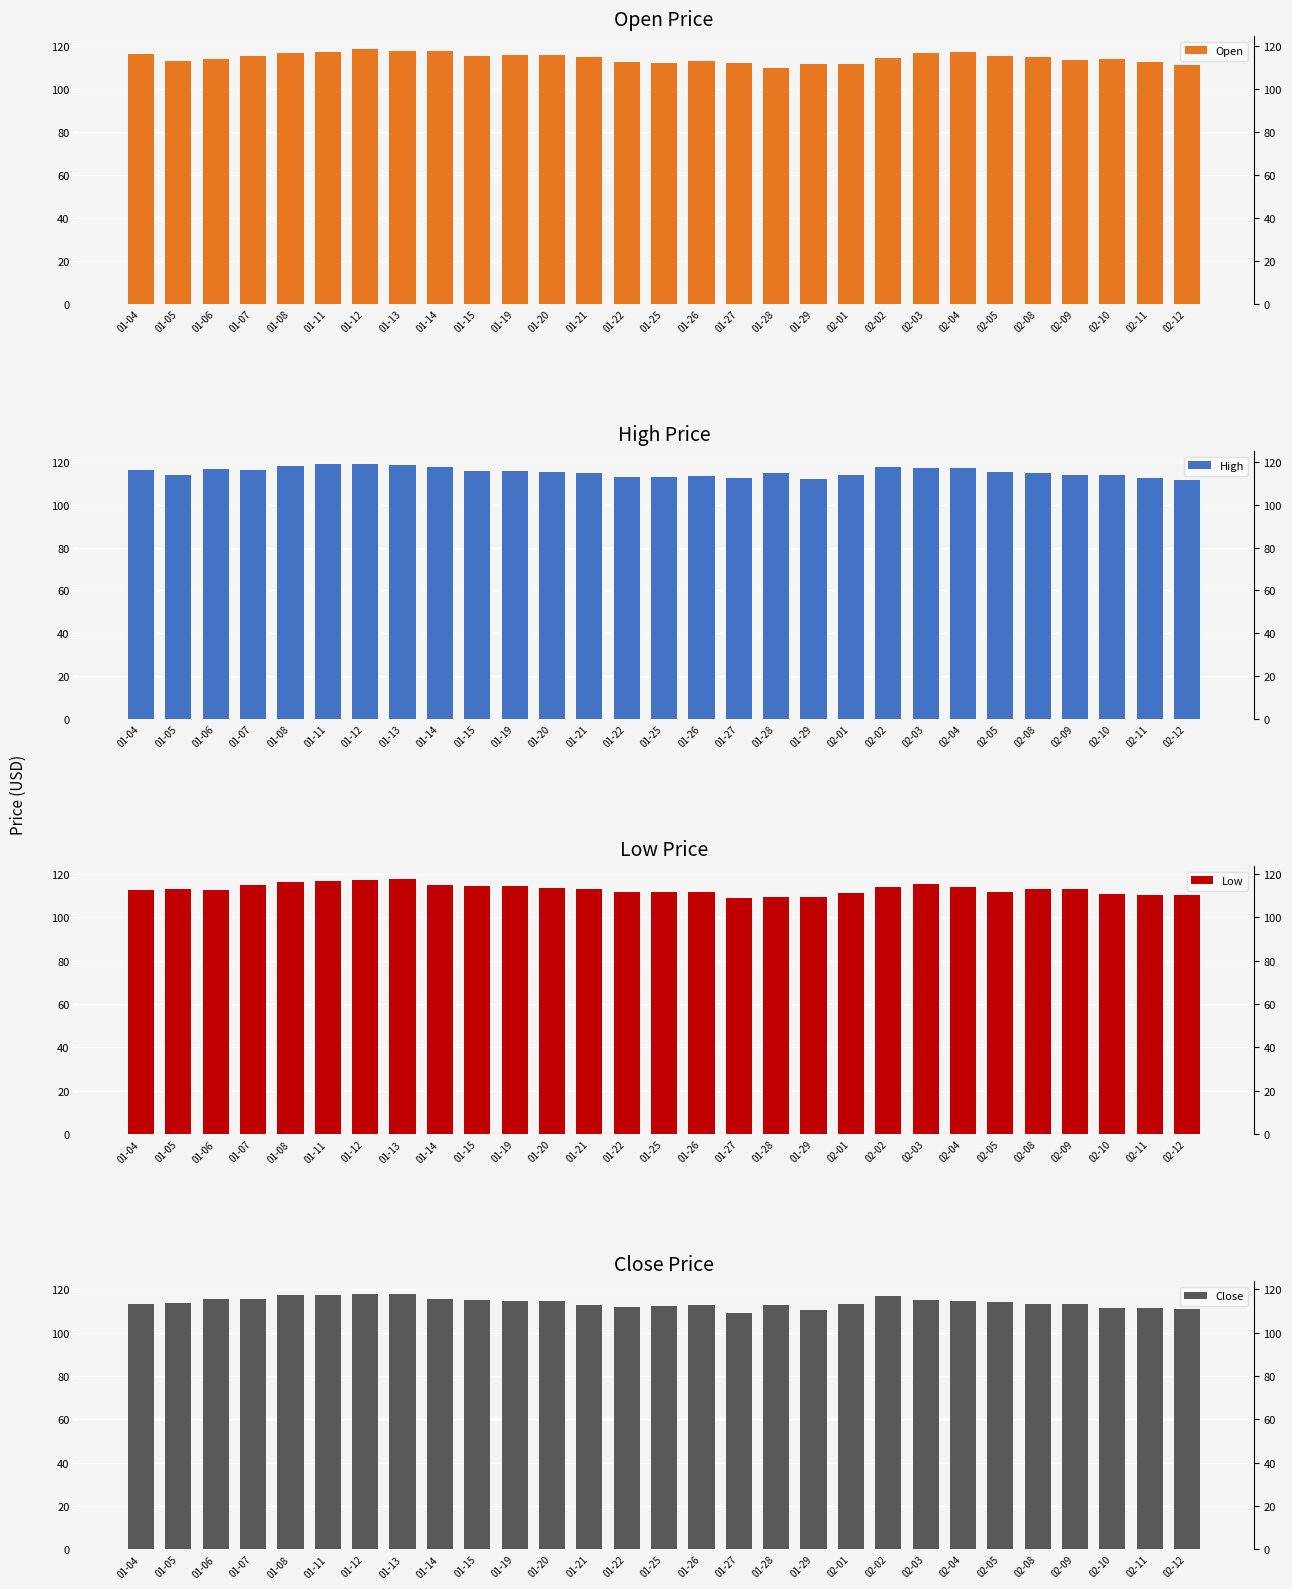

Is it true that Close equals 115.3 at 02-03?

True